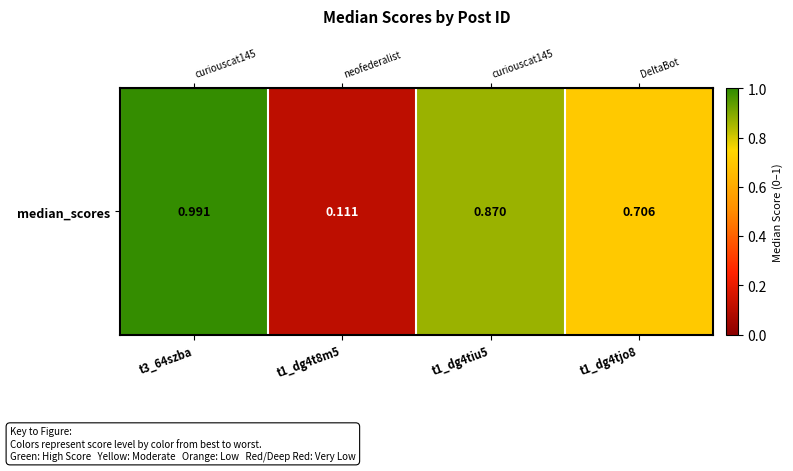

Rank the categories by value from lowest to highest.

t1_dg4t8m5, t1_dg4tjo8, t1_dg4tiu5, t3_64szba